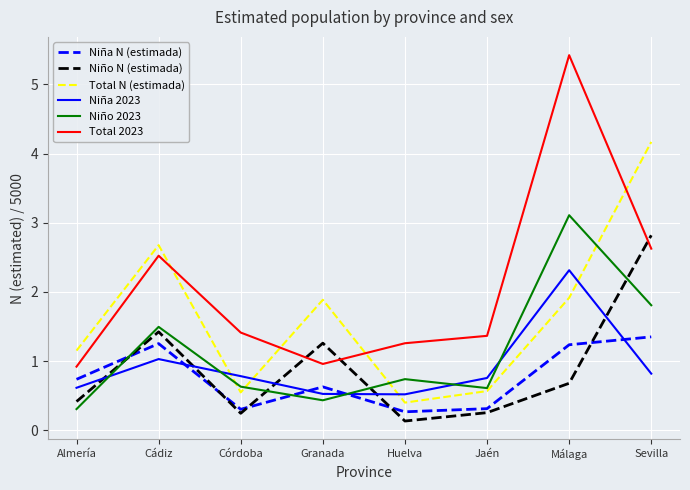

True or false: Niño N (estimada) and Total N (estimada) intersect in this chart.

False